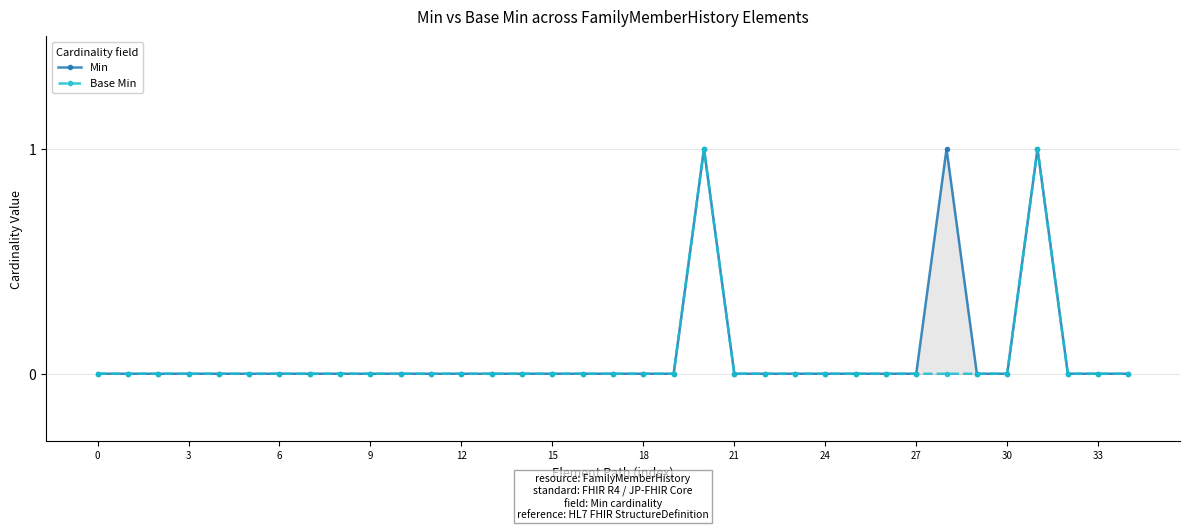

True or false: Base Min and Min intersect in this chart.

False